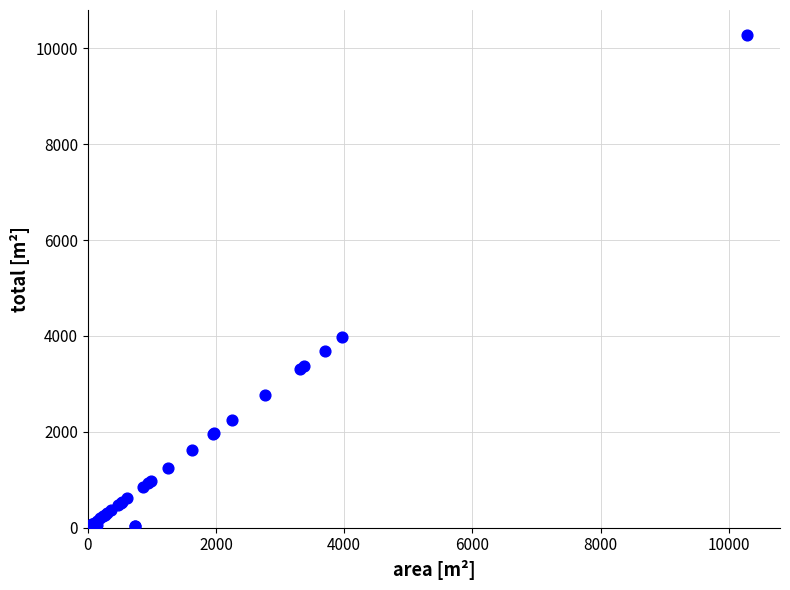

What Y value in the scatter plot is closest to 5142?

3968.7